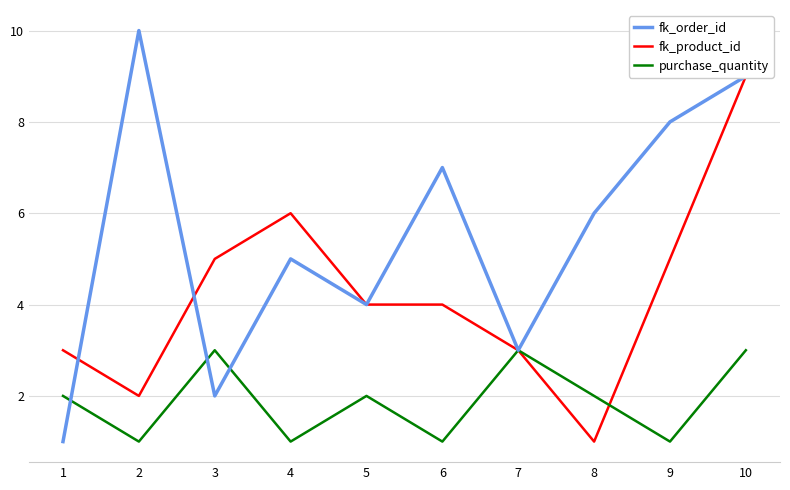

True or false: fk_product_id has a value of 14 at 10.

False